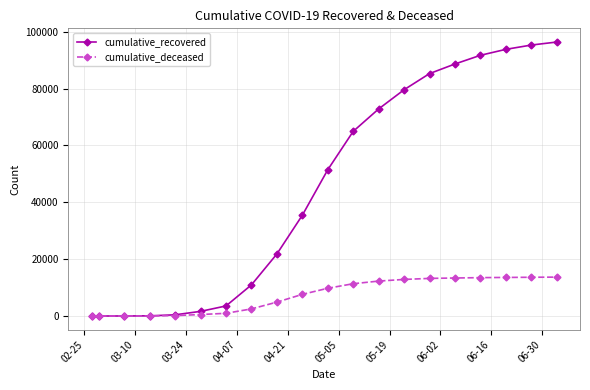

What is the maximum value shown in the chart?

96347